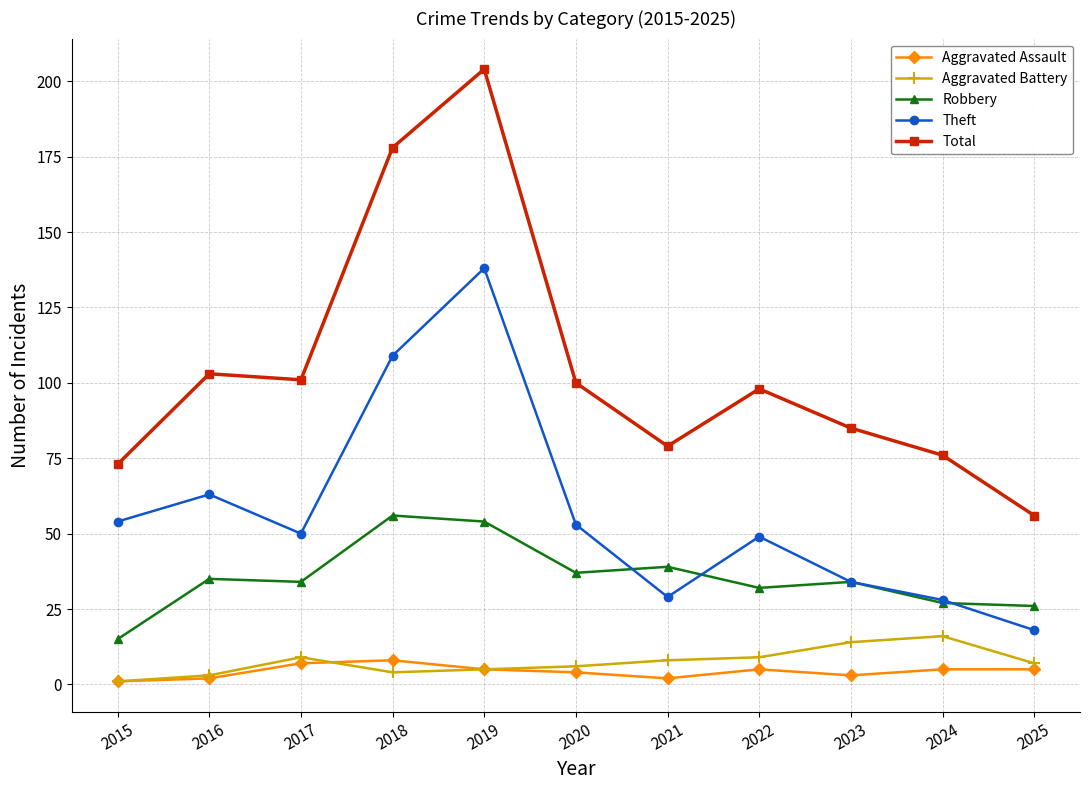

How many distinct data groups are displayed?

5